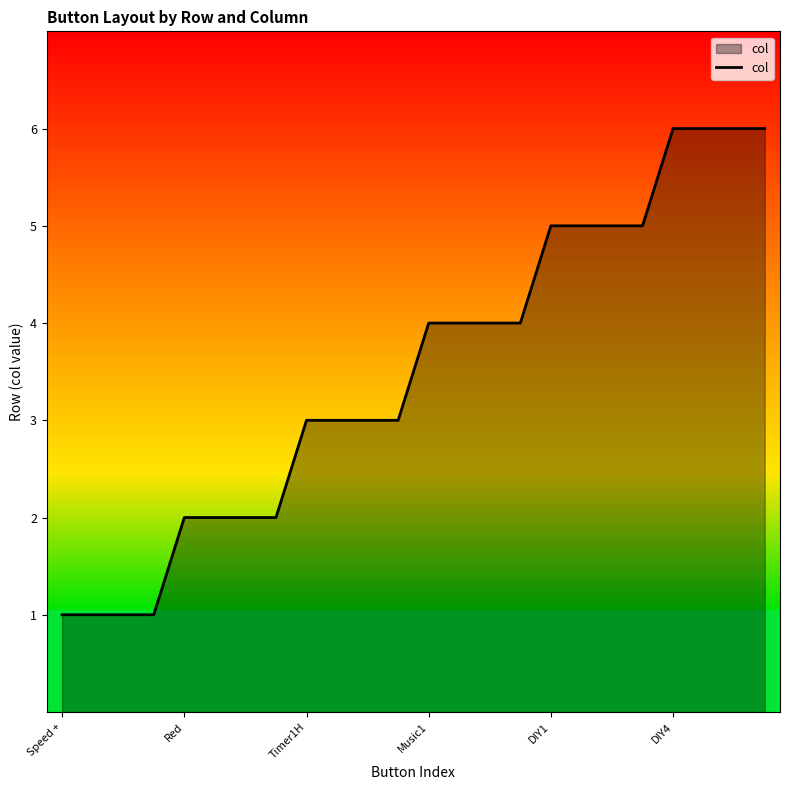

How many lines are shown in the chart?

1